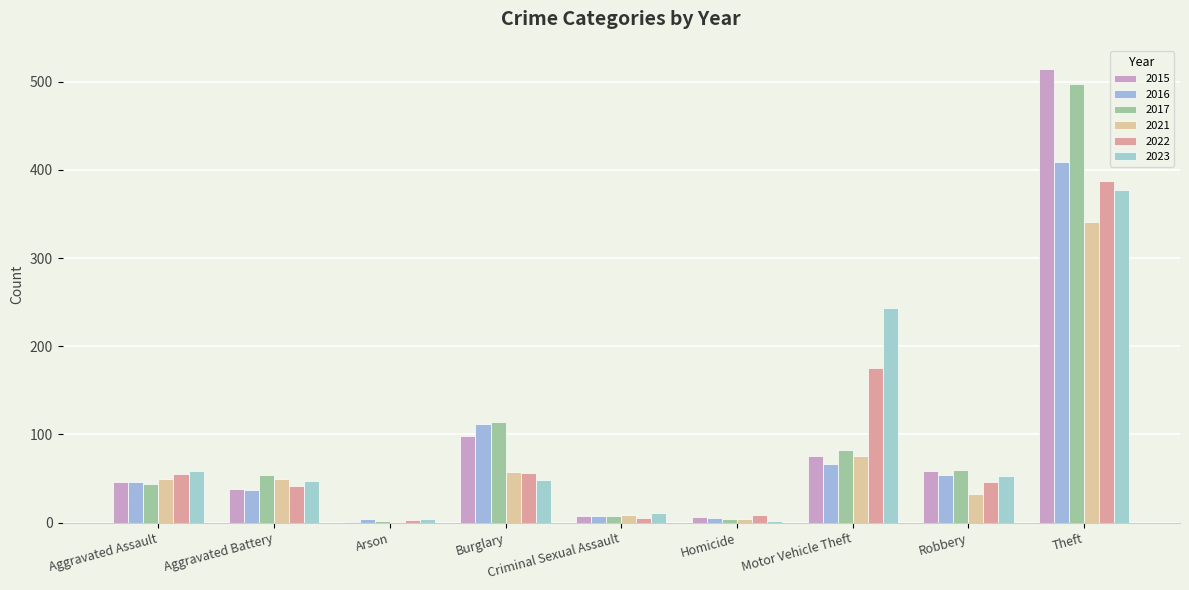

Are the bars grouped side by side (vs. stacked)?

Yes